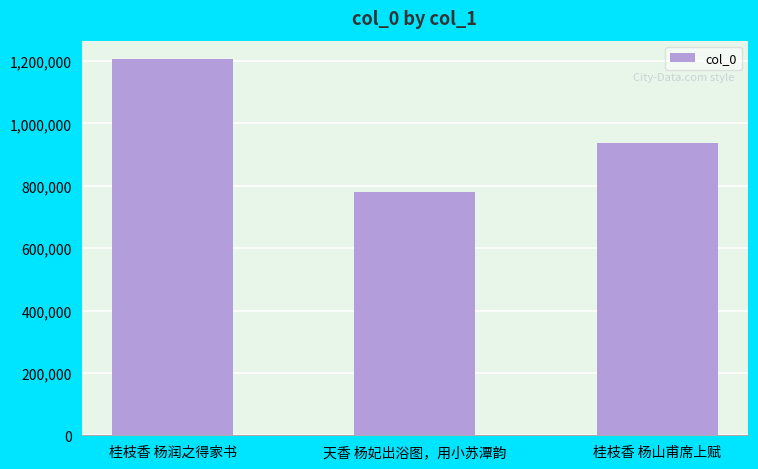

What is the ratio of the value at 桂枝香 杨山甫席上赋 to the value at 天香 杨妃出浴图，用小苏潭韵?

1.2